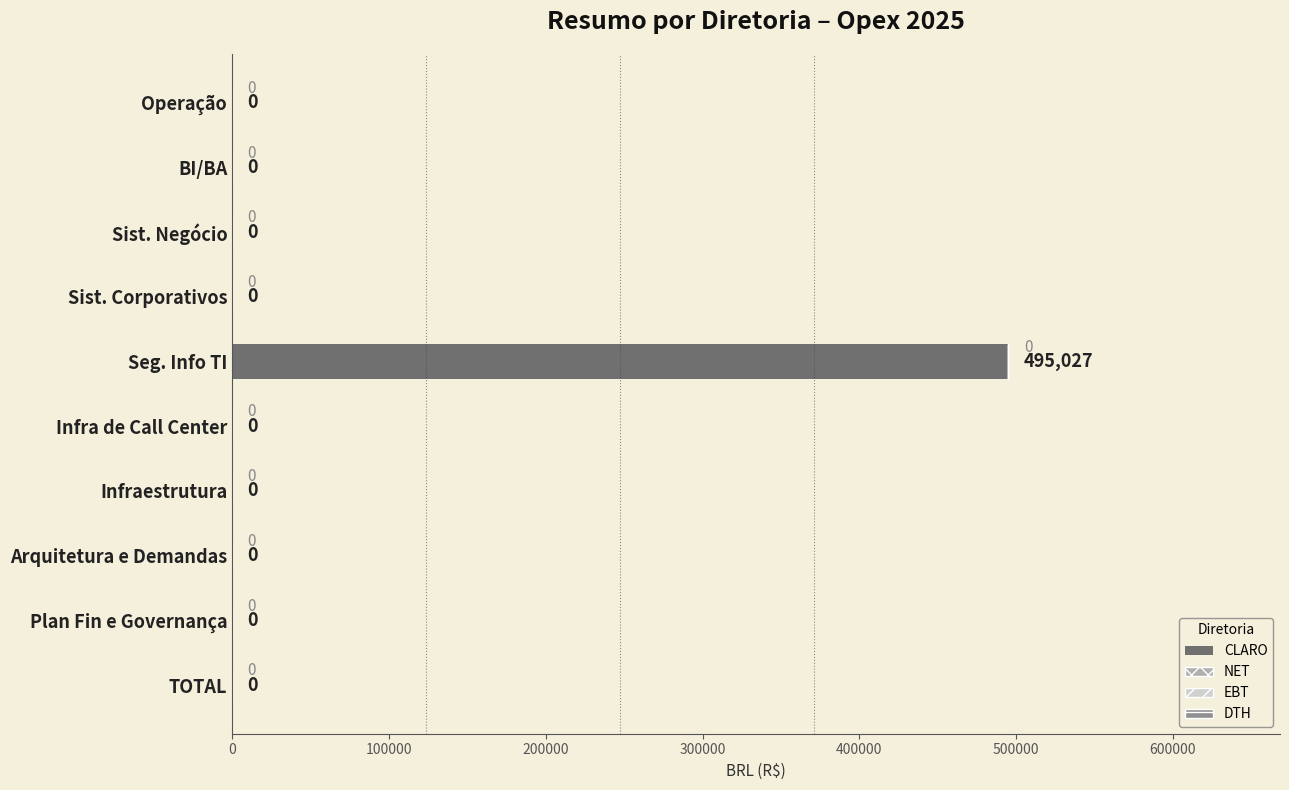

What is the maximum value shown in the chart?

495026.5